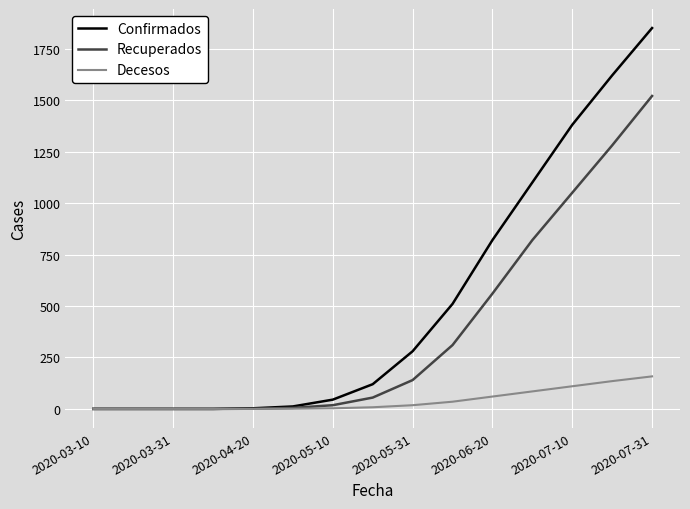

Which series has the largest total across all categories?

Confirmados